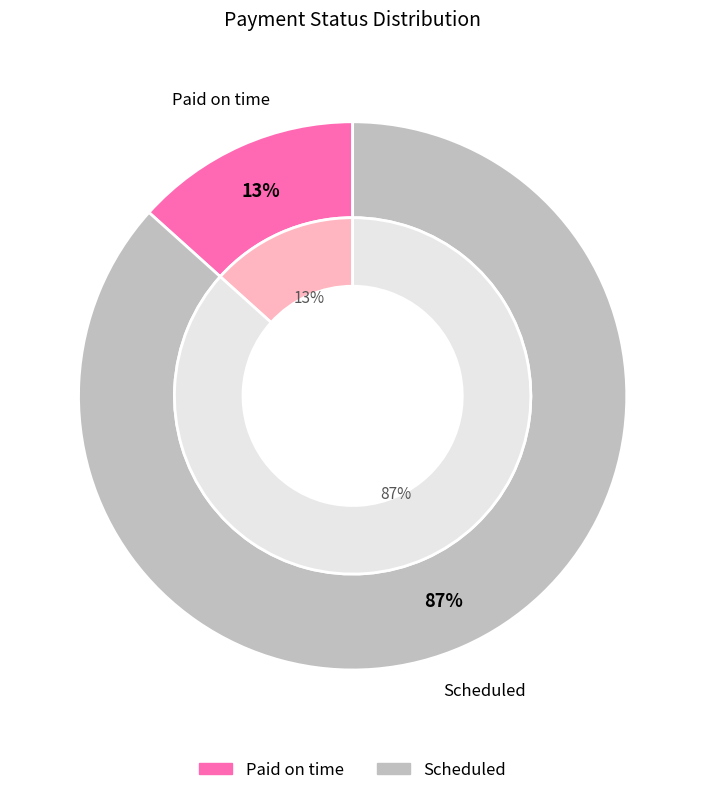

How many slices are in this pie chart?

2